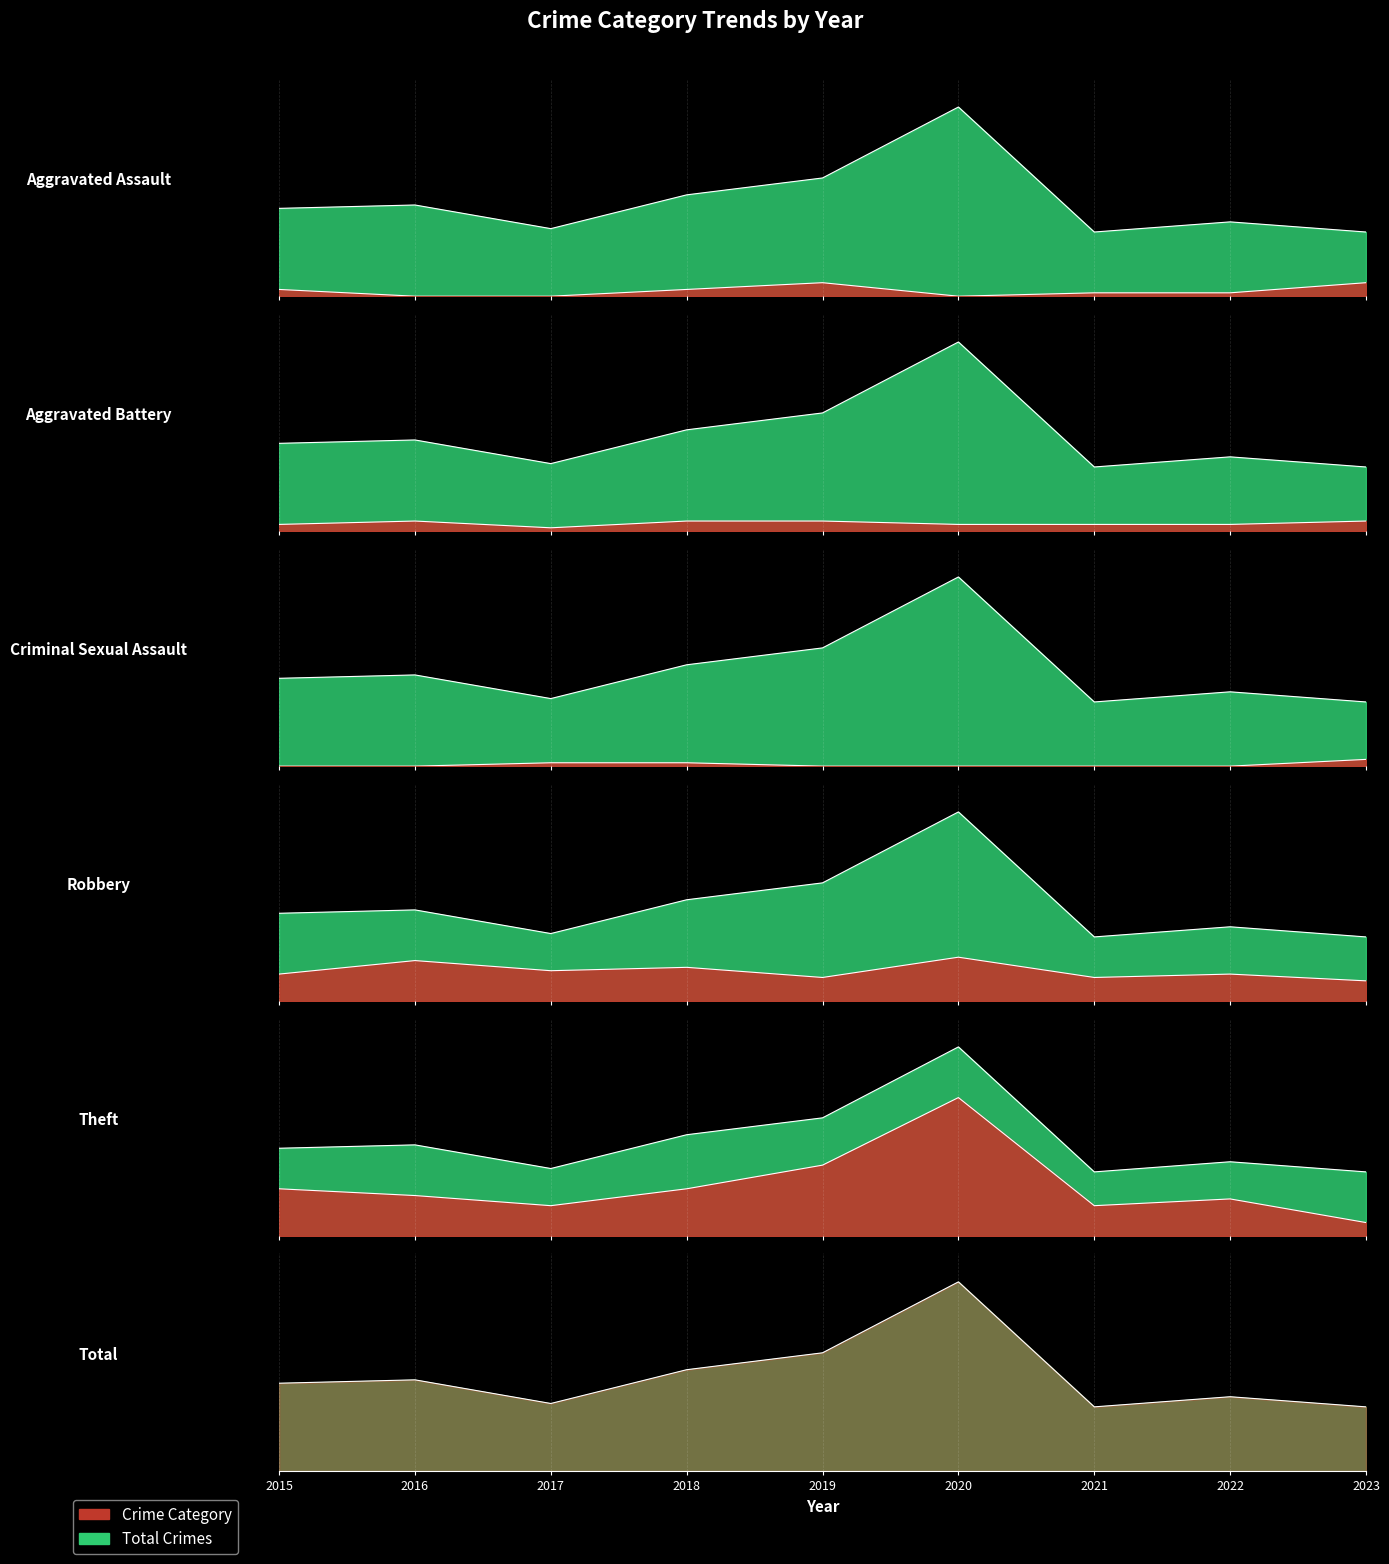

Count the Aggravated Battery values in the range 2 to 3.

8